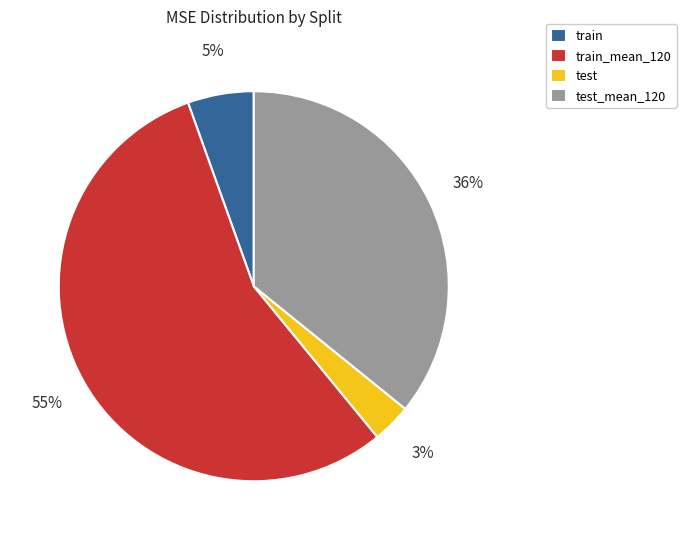

Which has a higher value, test or train_mean_120?

train_mean_120